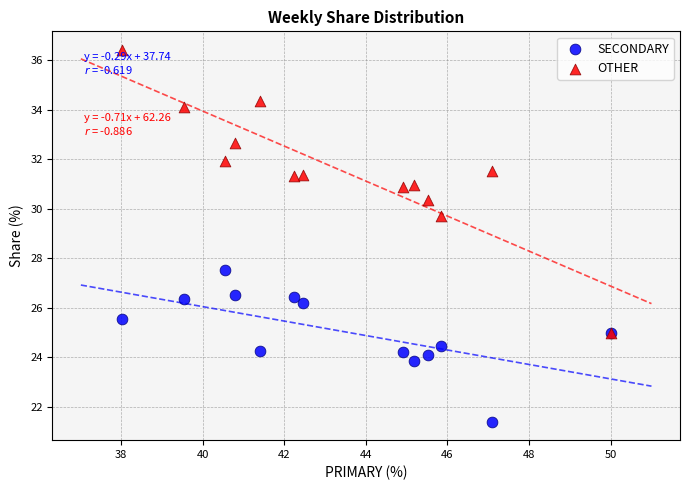

Across all series, what Y value is closest to 28?

27.5